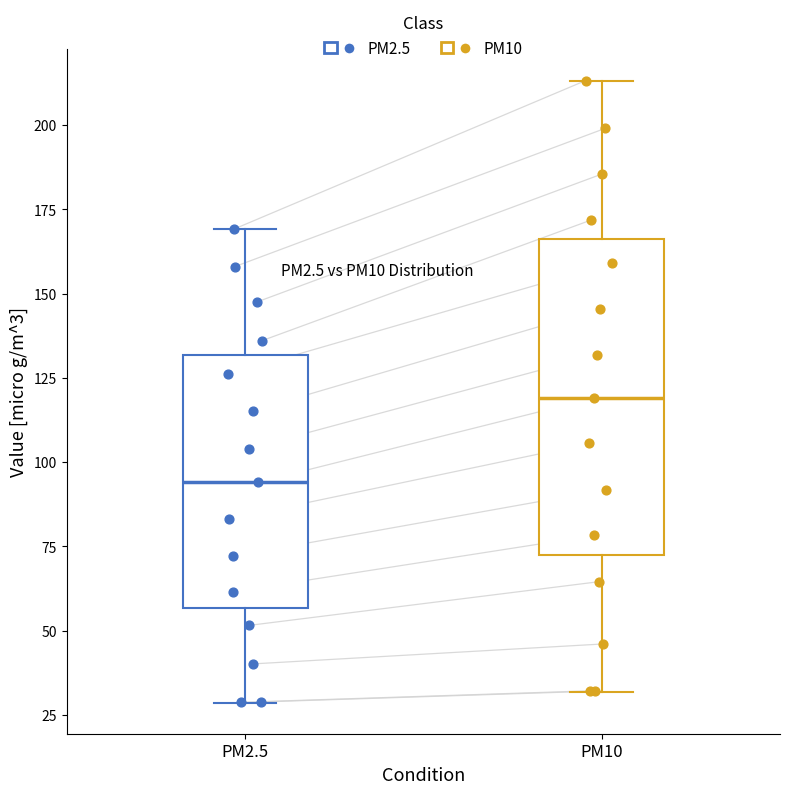

Which box's median line is the lowest?

PM2.5